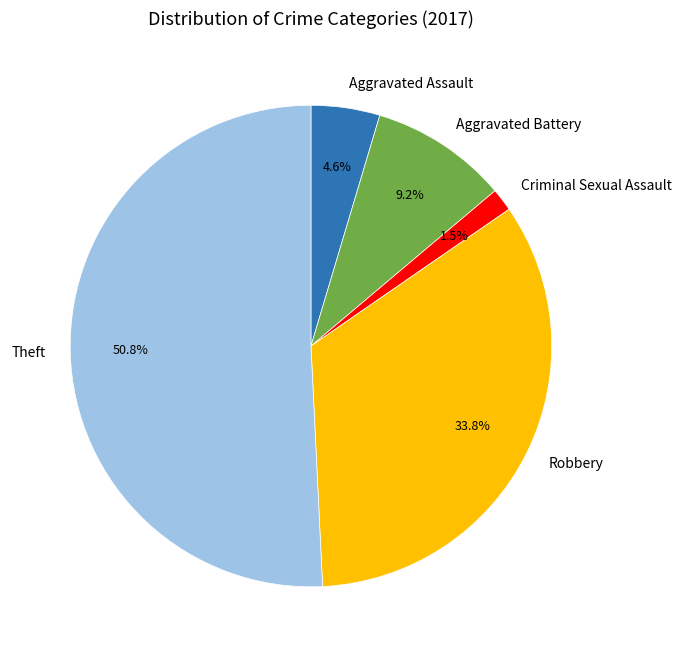

How many segments does this pie chart have?

5